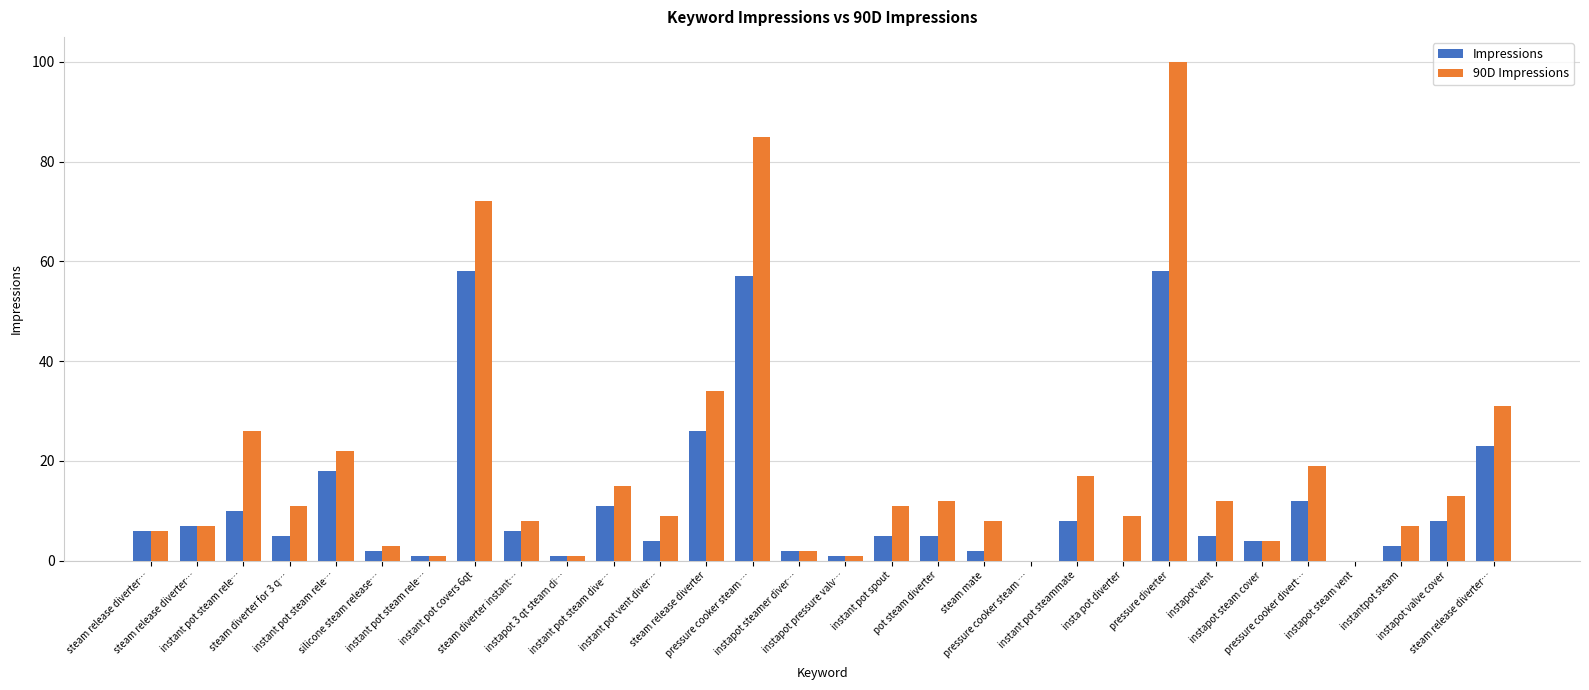

Where is Impressions nearest to the value 29?

steam release diverter